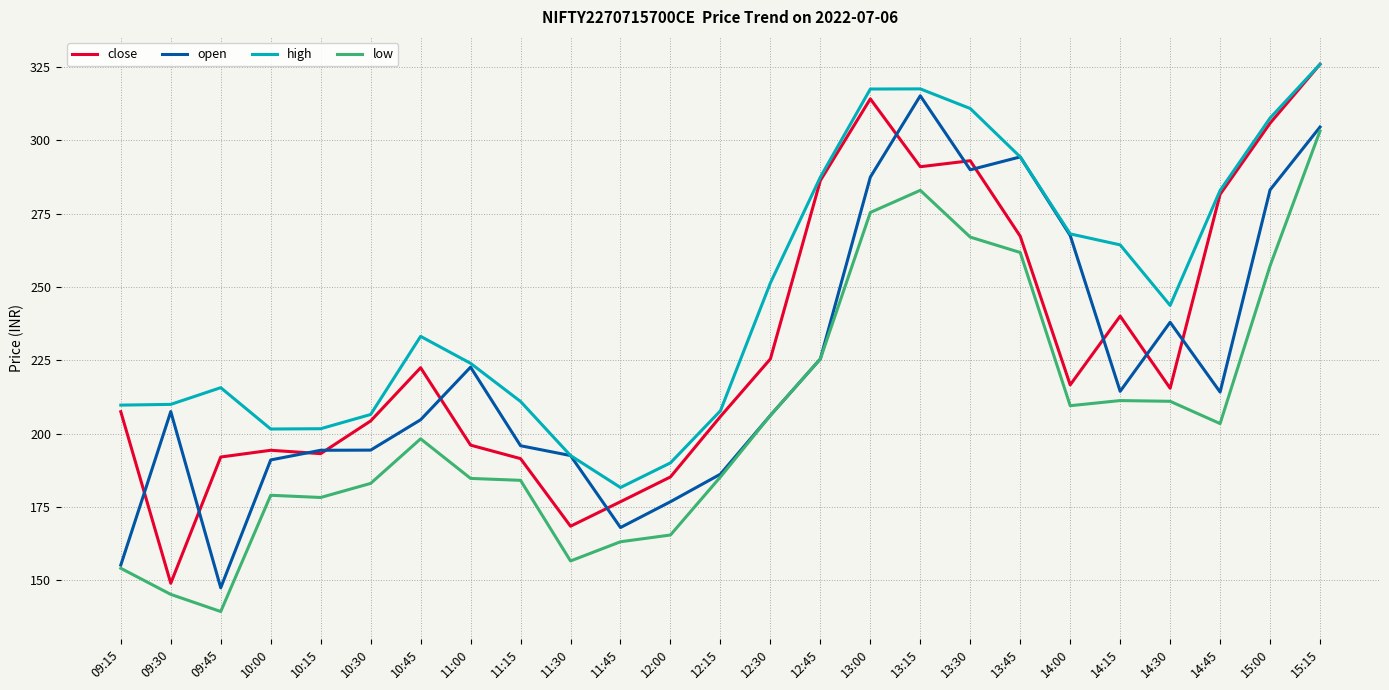

In low, how many points are higher than both neighbors (excluding endpoints)?

4